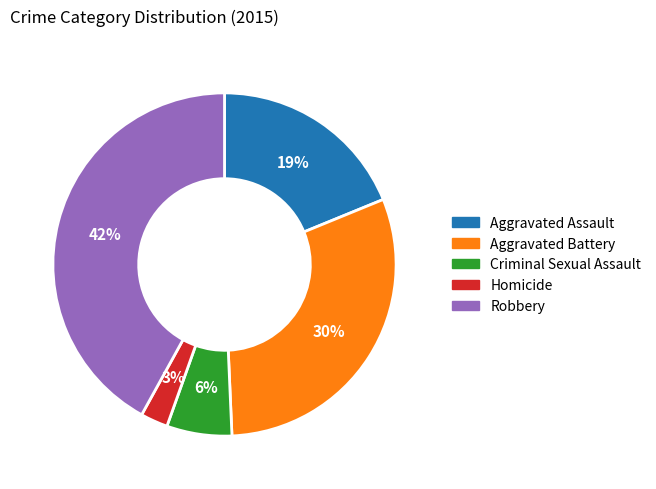

Is it true that Aggravated Assault is 19% of the pie?

True